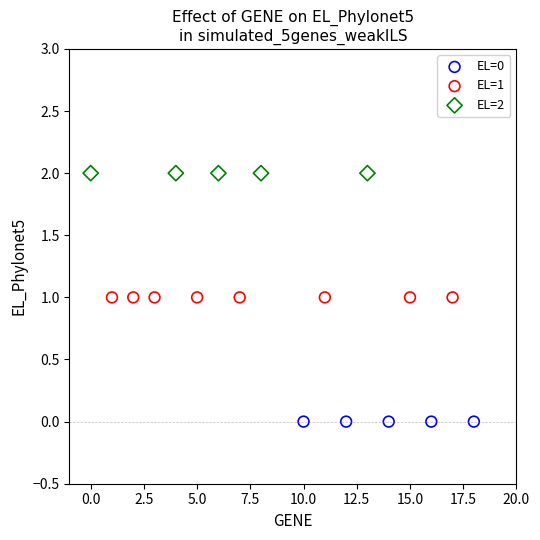

Which series contains the lowest Y value?

EL=0